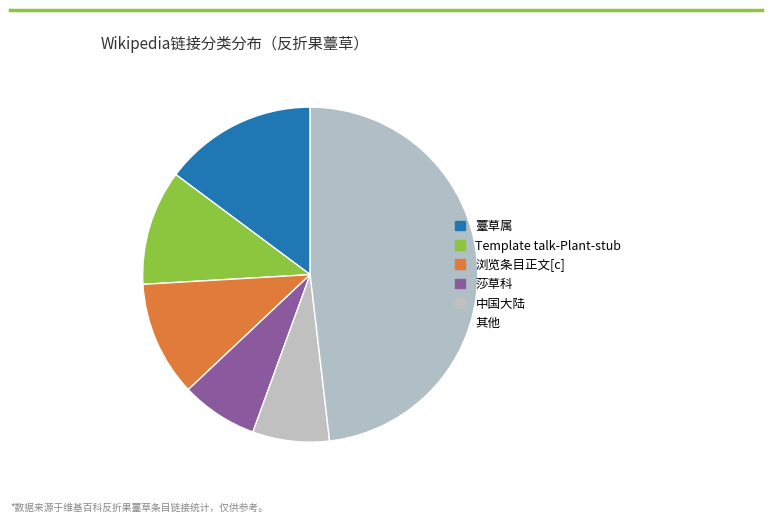

How many segments does this pie chart have?

6